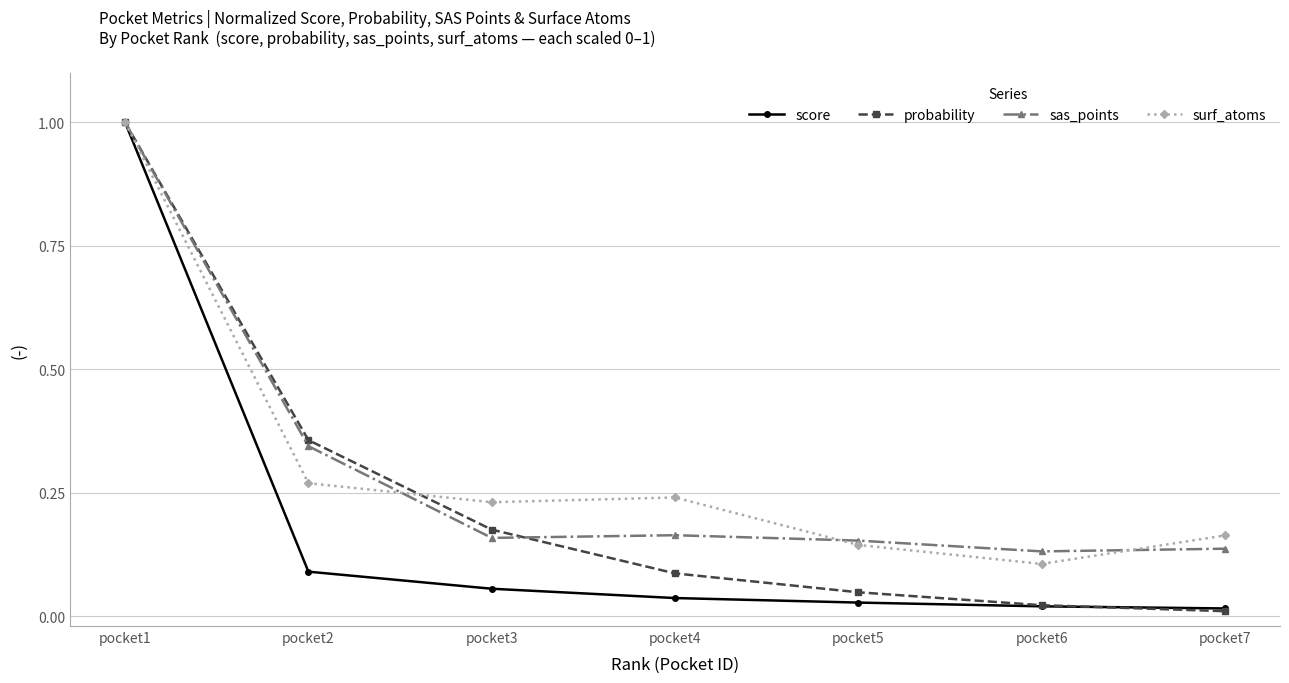

At which label does sas_points reach its peak?

pocket1